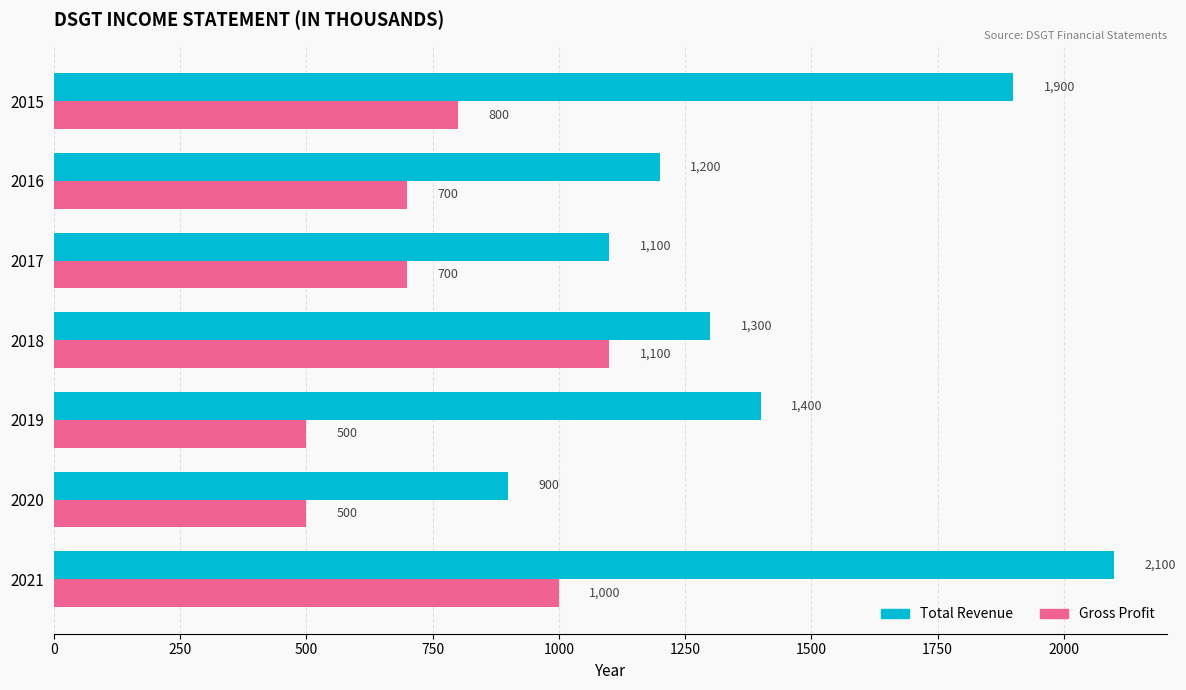

How many values in the Gross Profit series are below 700?

2